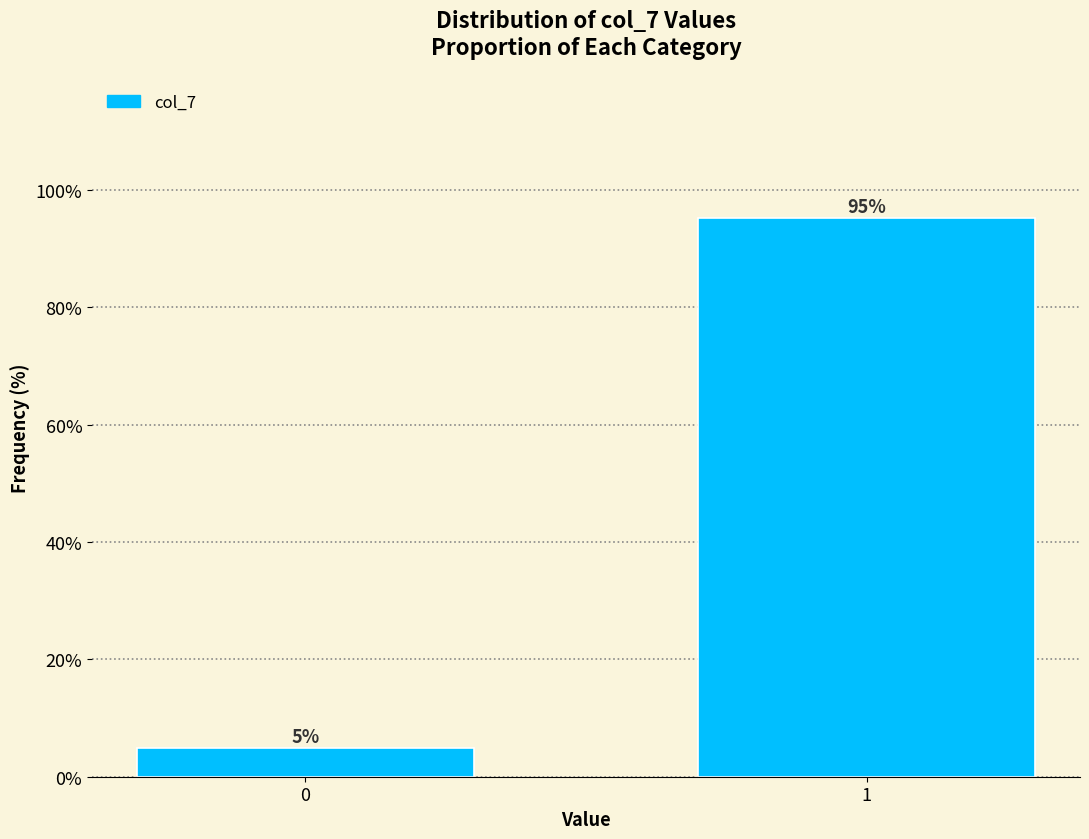

What is the sum of the values at 1 and 0?

100.0